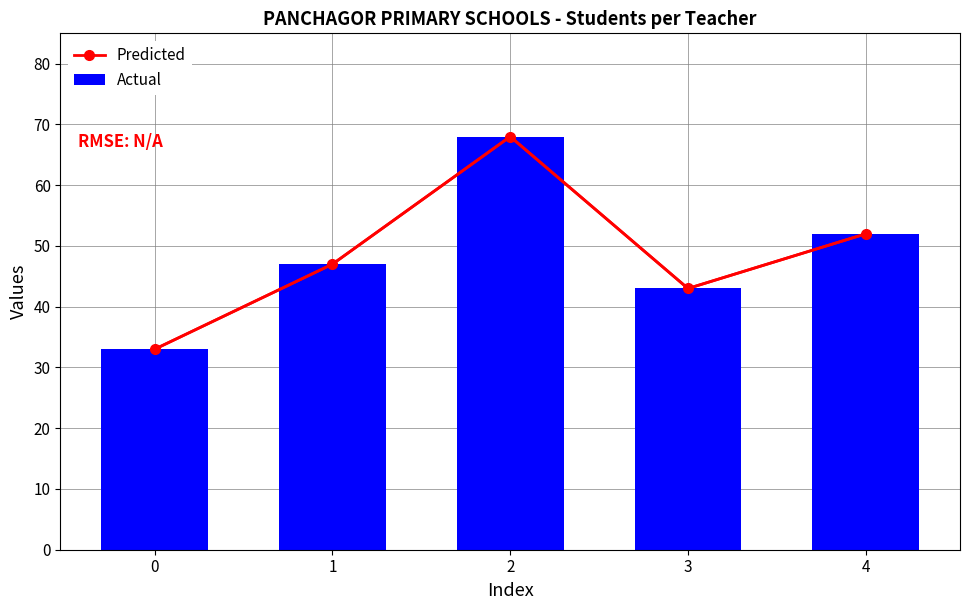

At which label does Actual reach its peak?

2